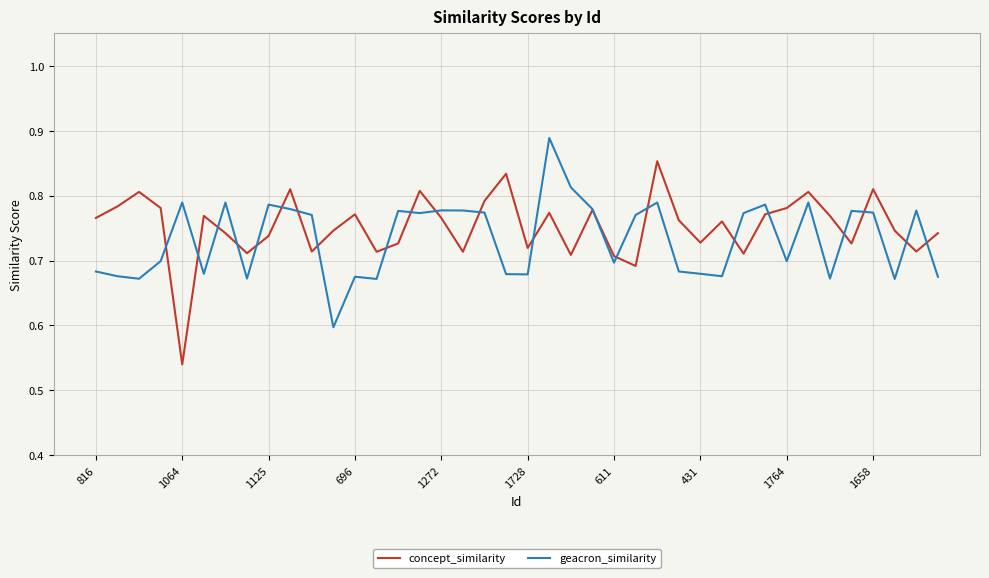

What is the difference between the maximum and second lowest values in the geacron_similarity series?

0.2